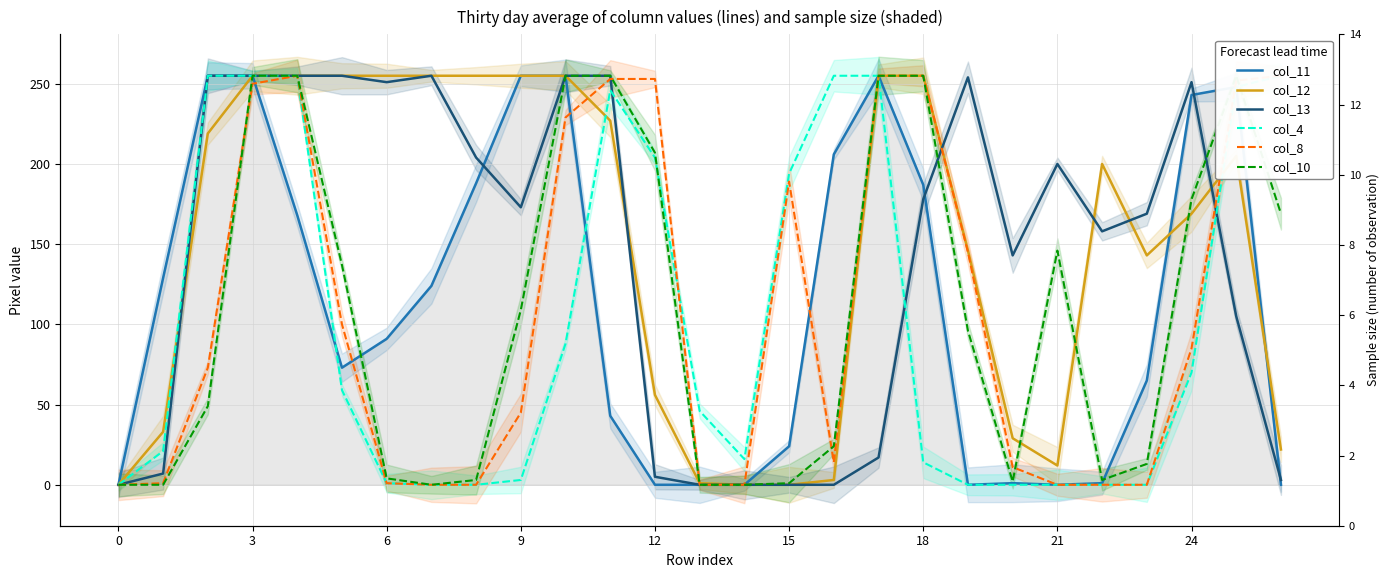

Is it true that col_8 equals -96 at 0?

False